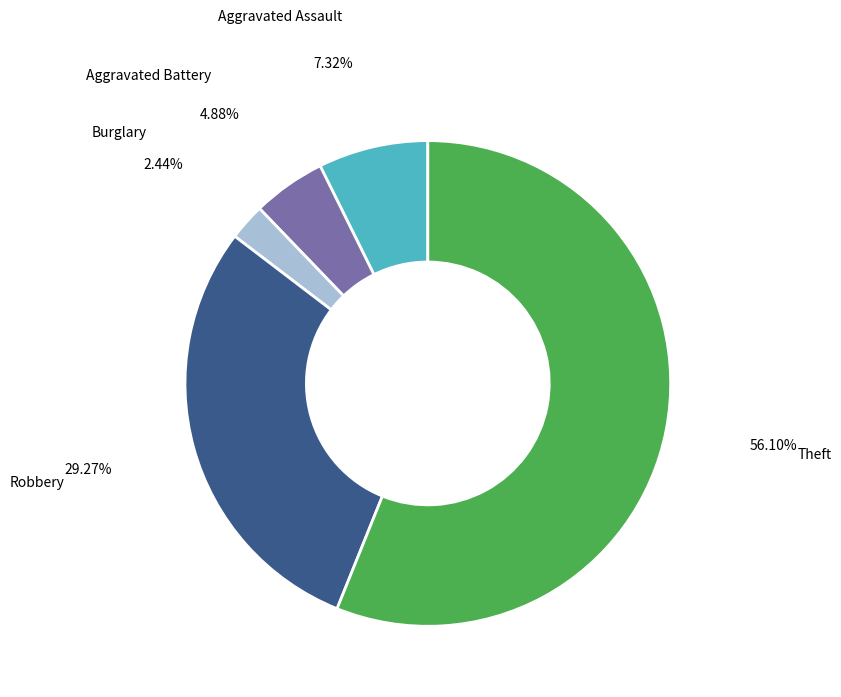

Does any single category account for the majority?

Yes